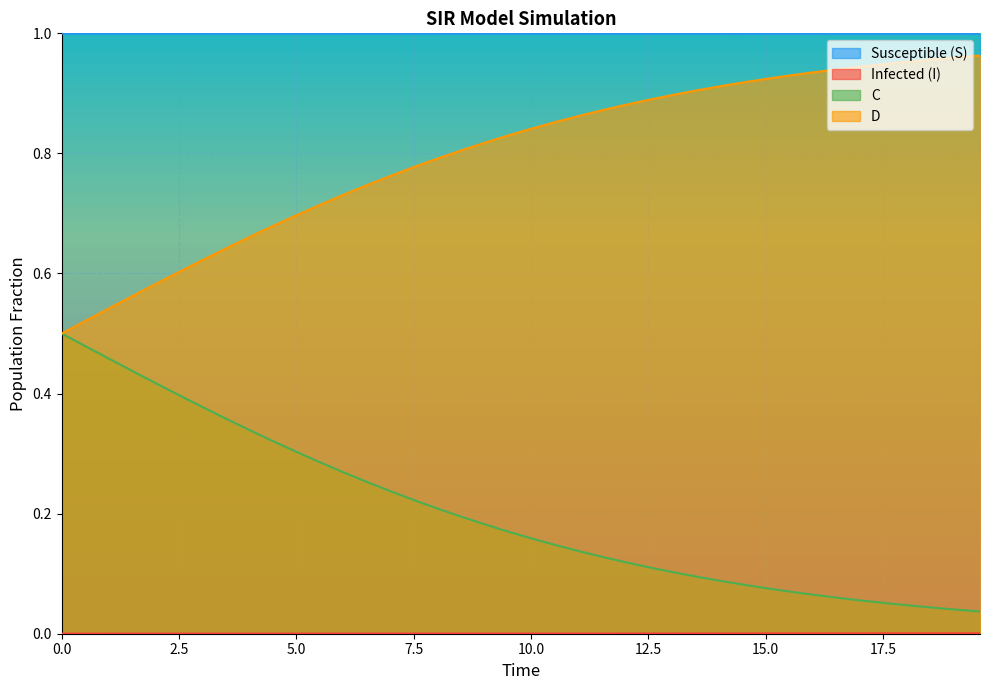

True or false: Susceptible (S) and D cross at least once.

False